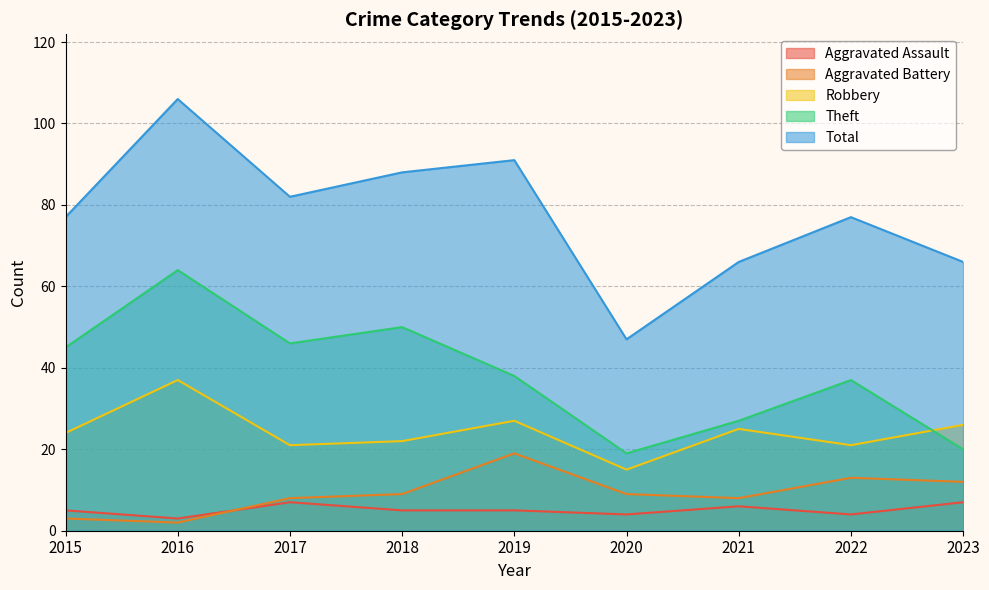

The value of Aggravated Assault at 2019 is 5. True or false?

True